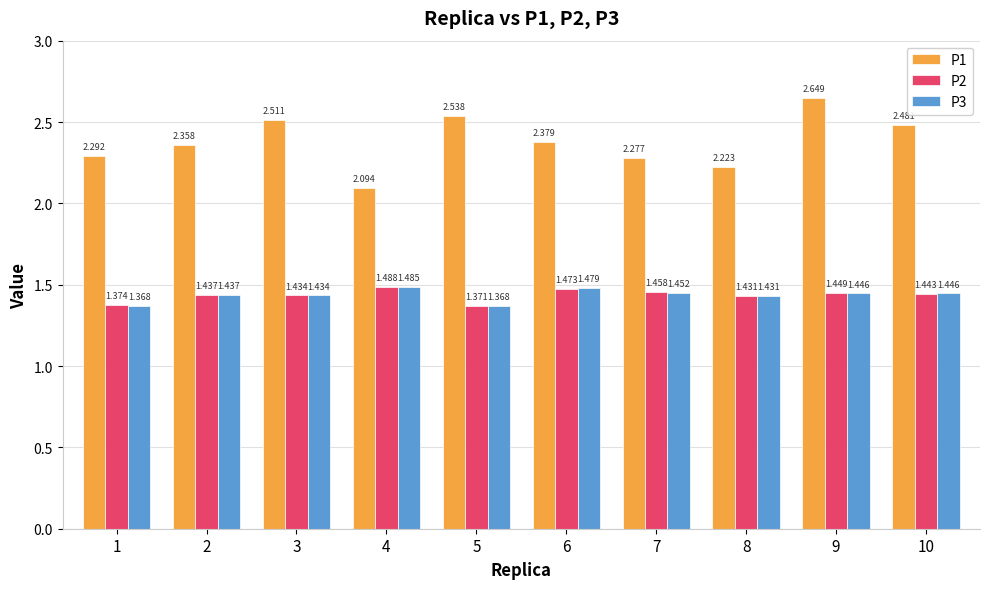

Is the value of P2 at 8 greater than the value of P3 at 9?

No